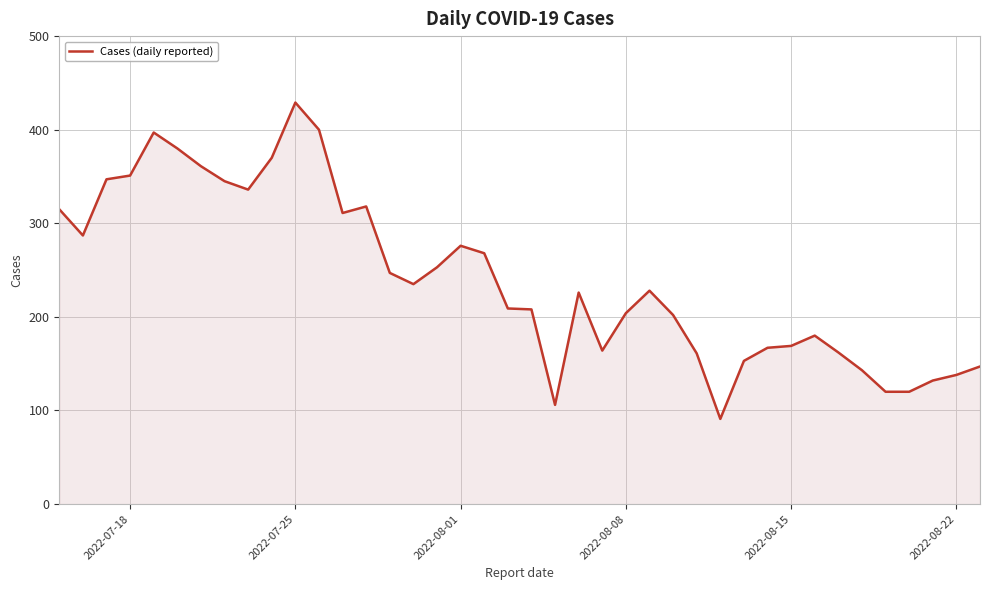

What is the maximum value shown in the chart?

429